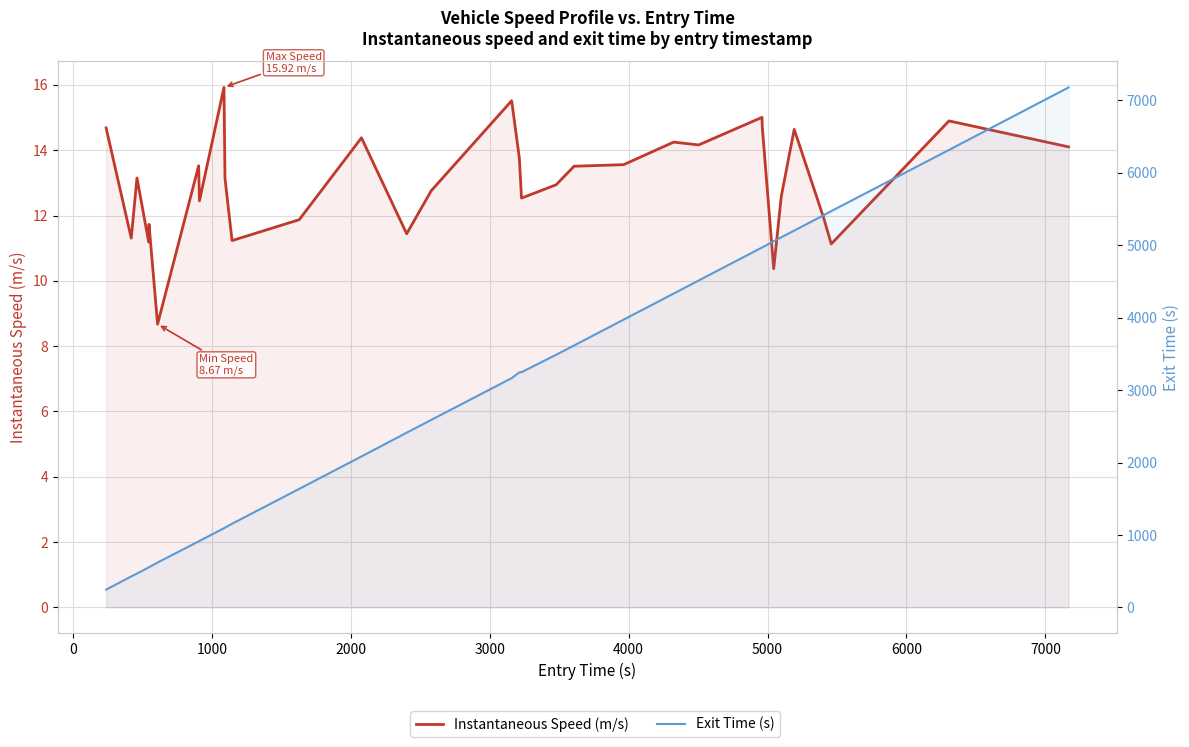

What are all the series names shown in the legend?

Instantaneous Speed (m/s), Exit Time (s)